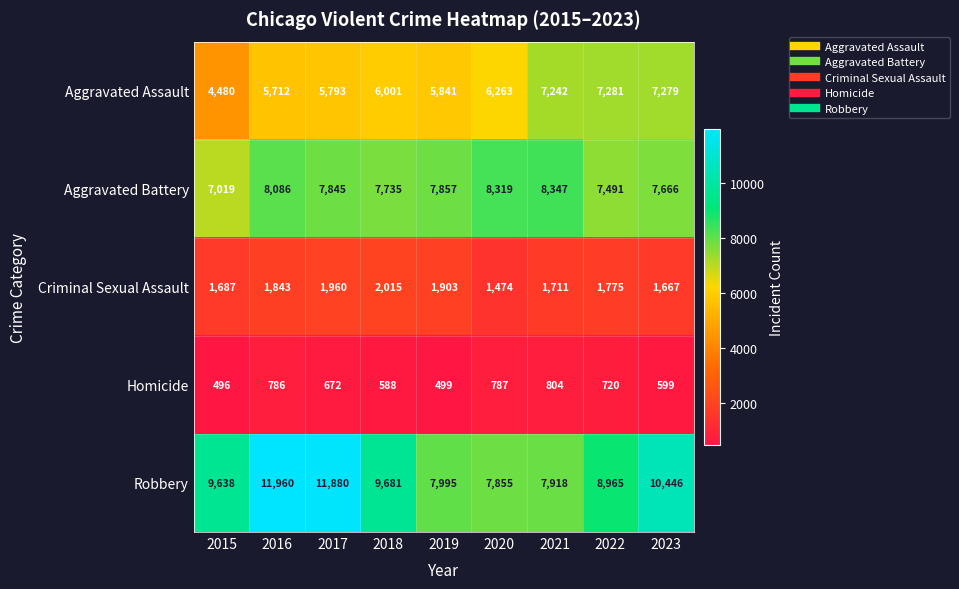

List the series in order of their peak value, lowest first.

Homicide, Criminal Sexual Assault, Aggravated Assault, Aggravated Battery, Robbery